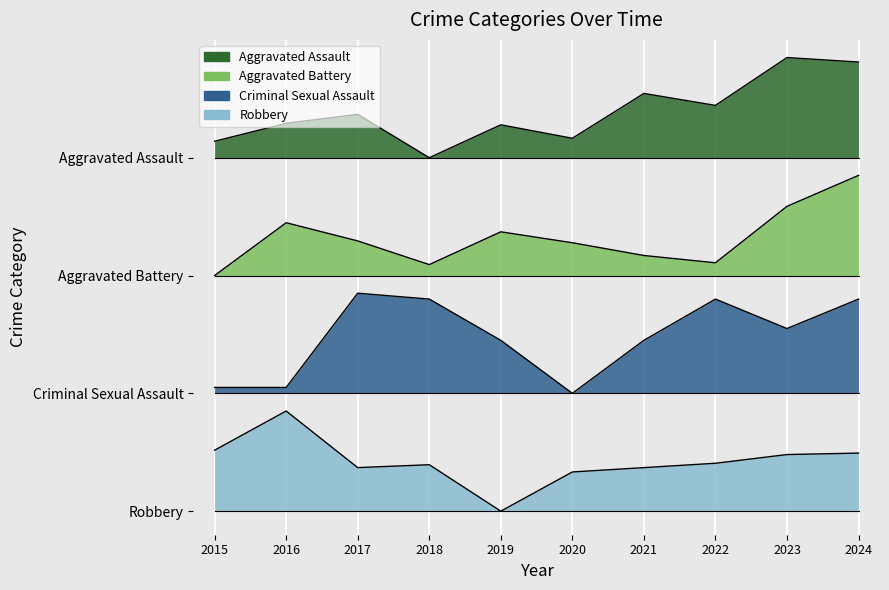

Is it true that Aggravated Battery equals 319.8 at 2019?

False